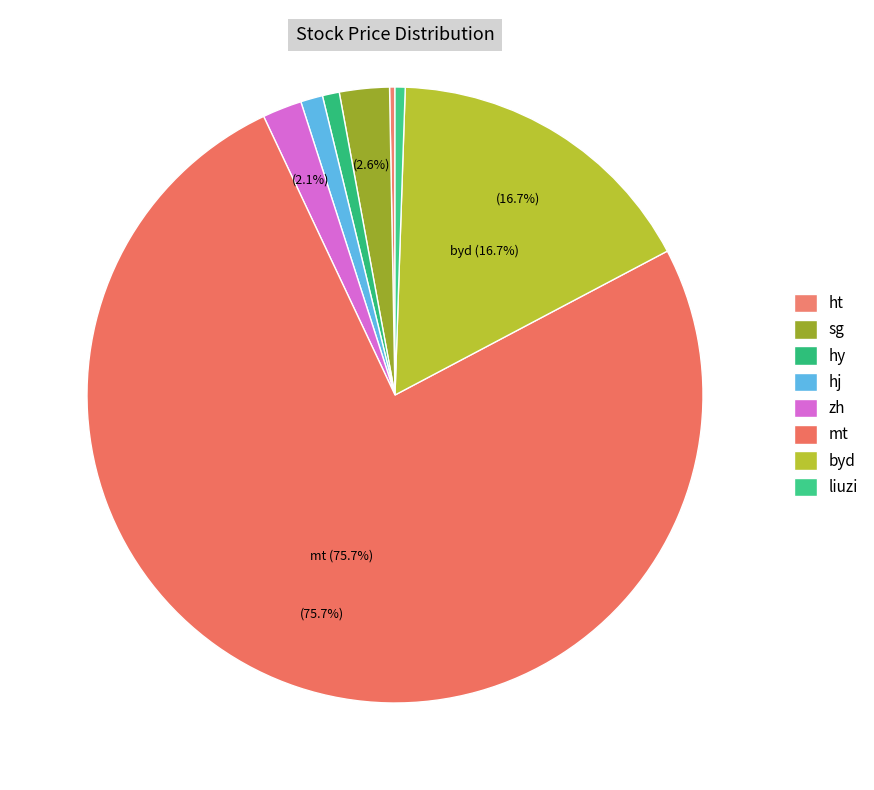

How many segments does this pie chart have?

8